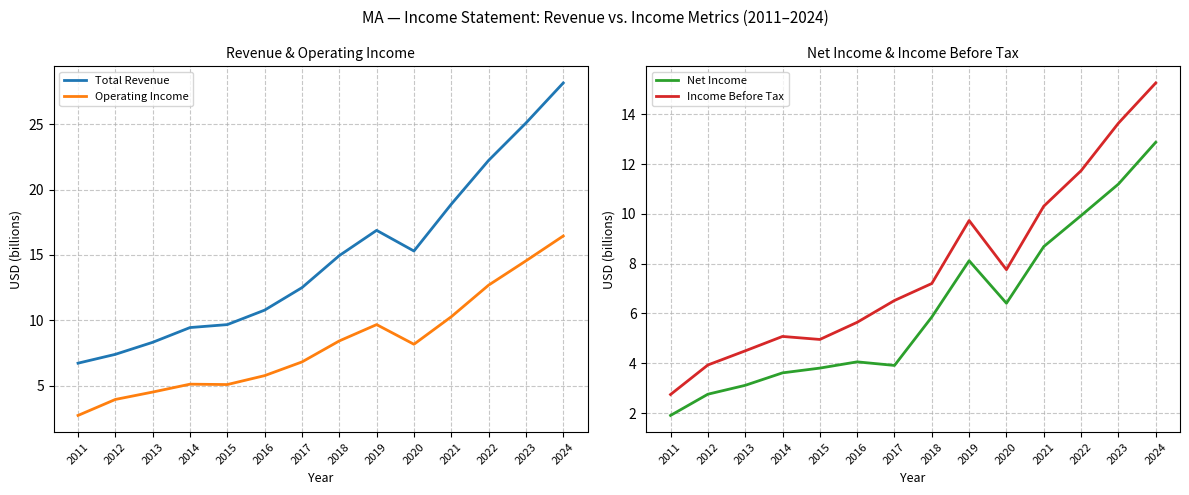

What is the sum of the Total Revenue values at 2018 and 2015?

24.6